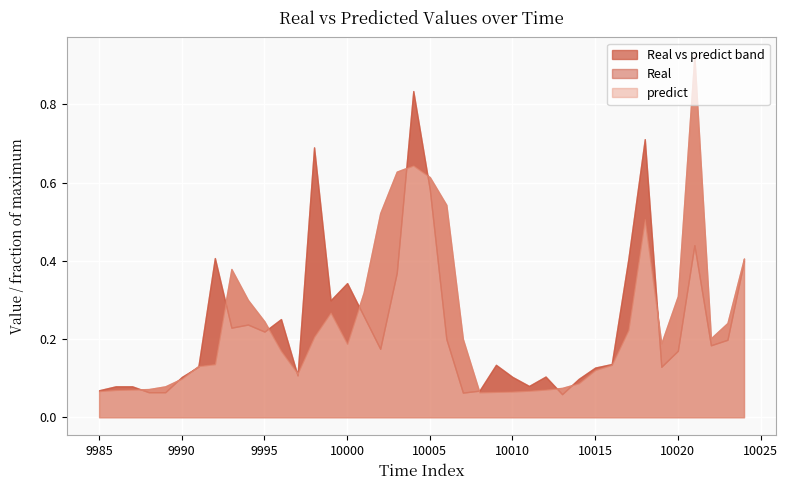

Which series ends up on top after the final intersection of Real and predict?

predict